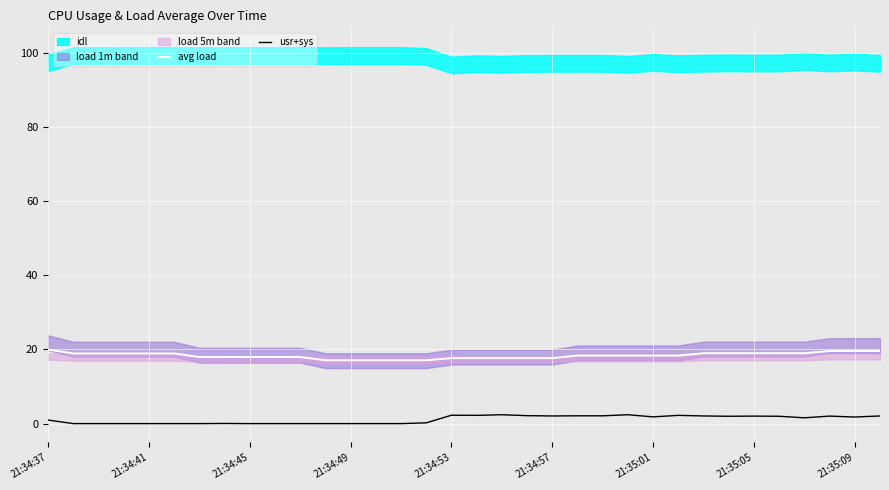

The avg load series shows 11.4 at 21:34:45. True or false?

False